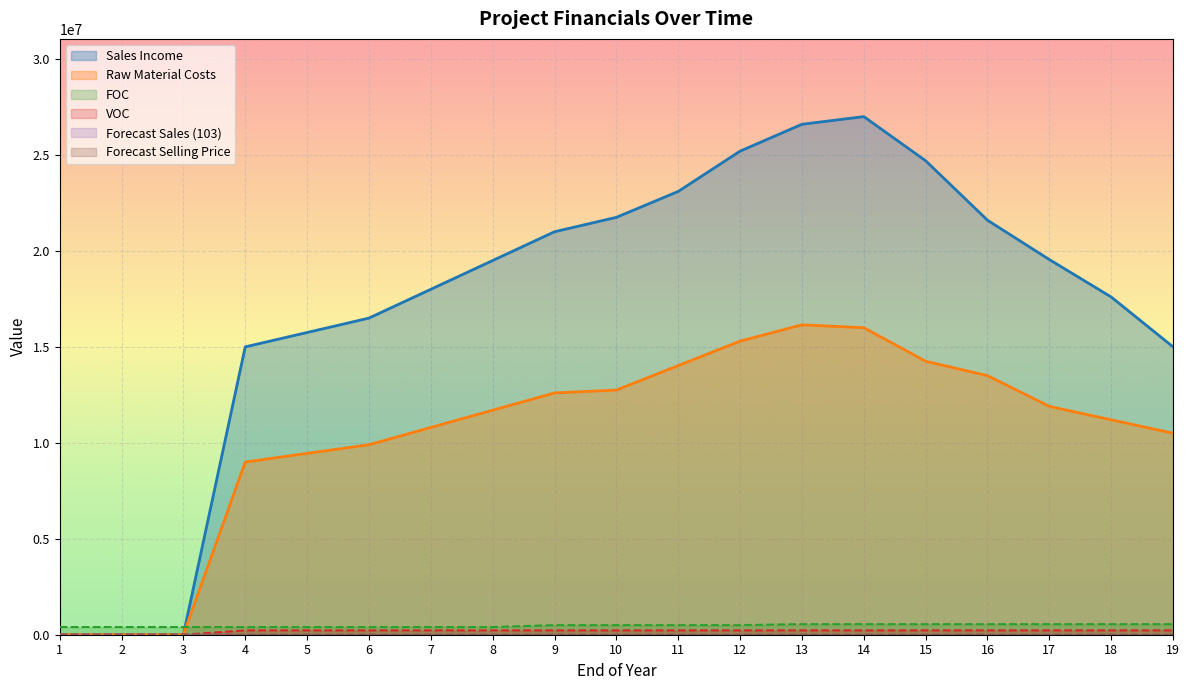

The value of Forecast Selling Price at 6 is 215.8. True or false?

False